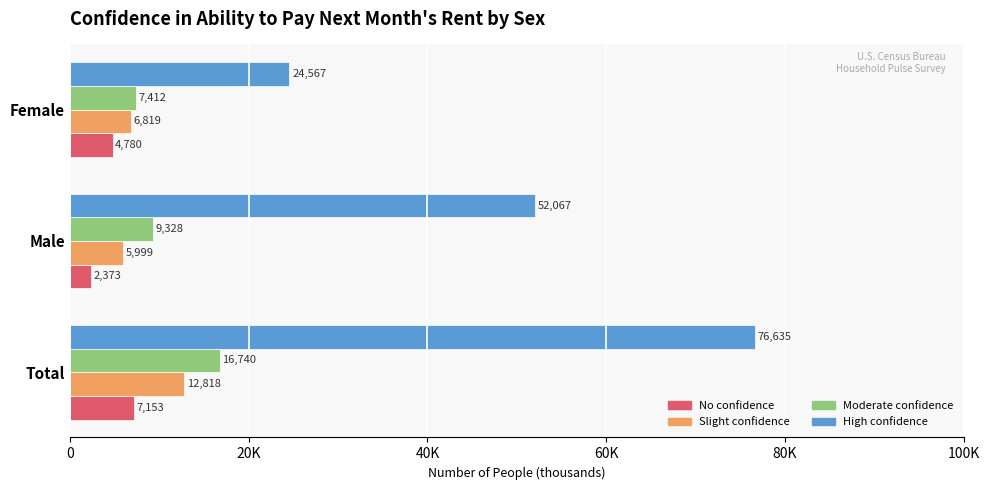

What are all the series names shown in the legend?

No confidence, Slight confidence, Moderate confidence, High confidence